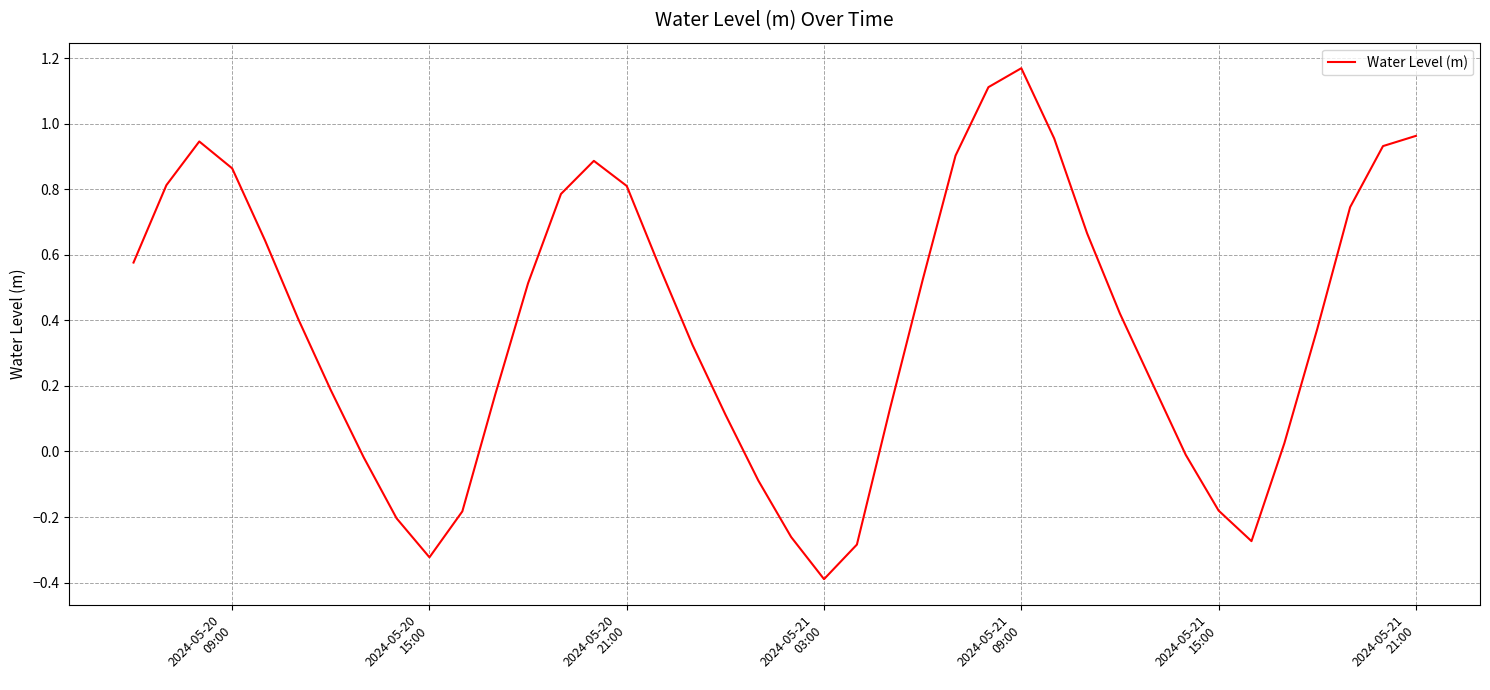

How many interior local valleys (lower than both neighbors) does the data have?

3